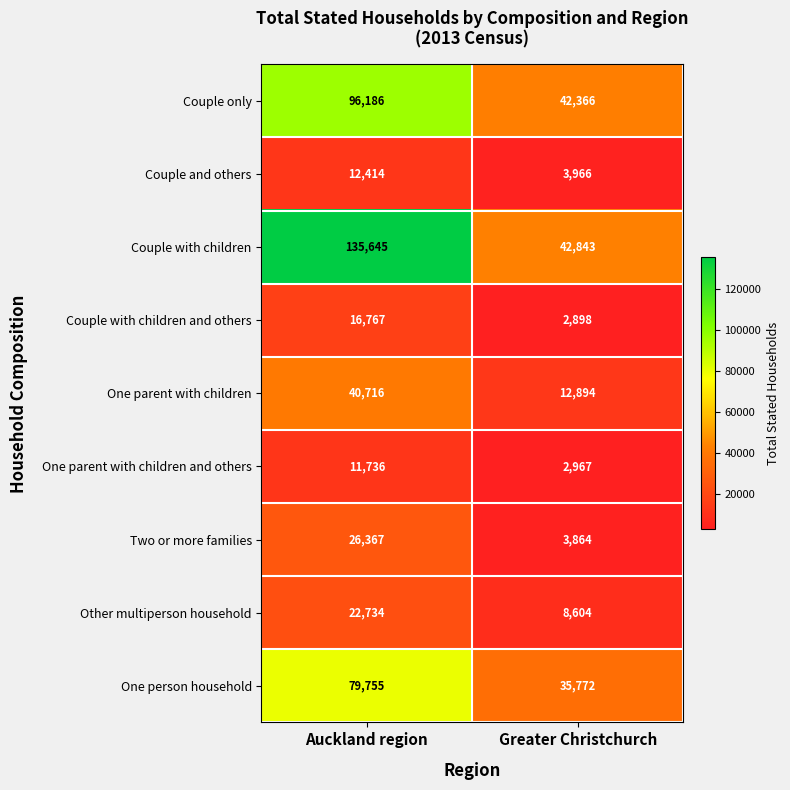

How many series are shown in this chart?

9